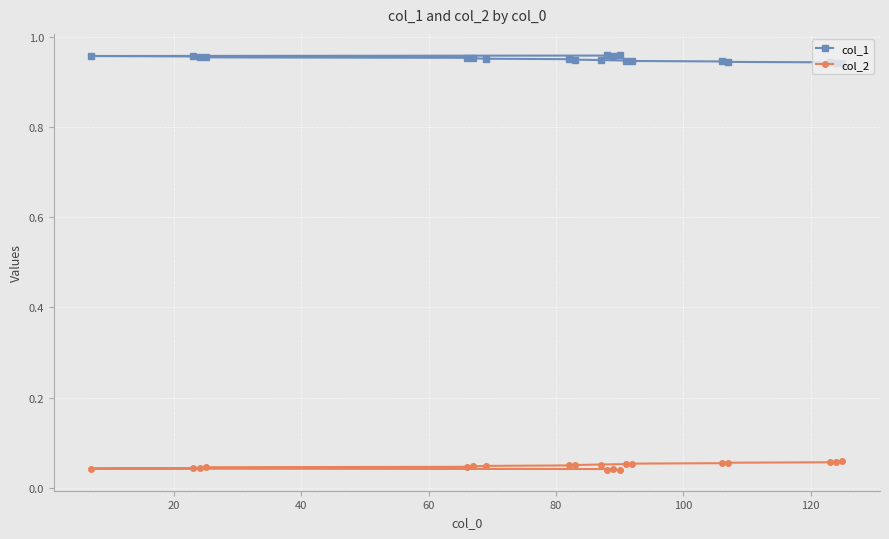

Count the col_2 values in the range 0 to 1.

20